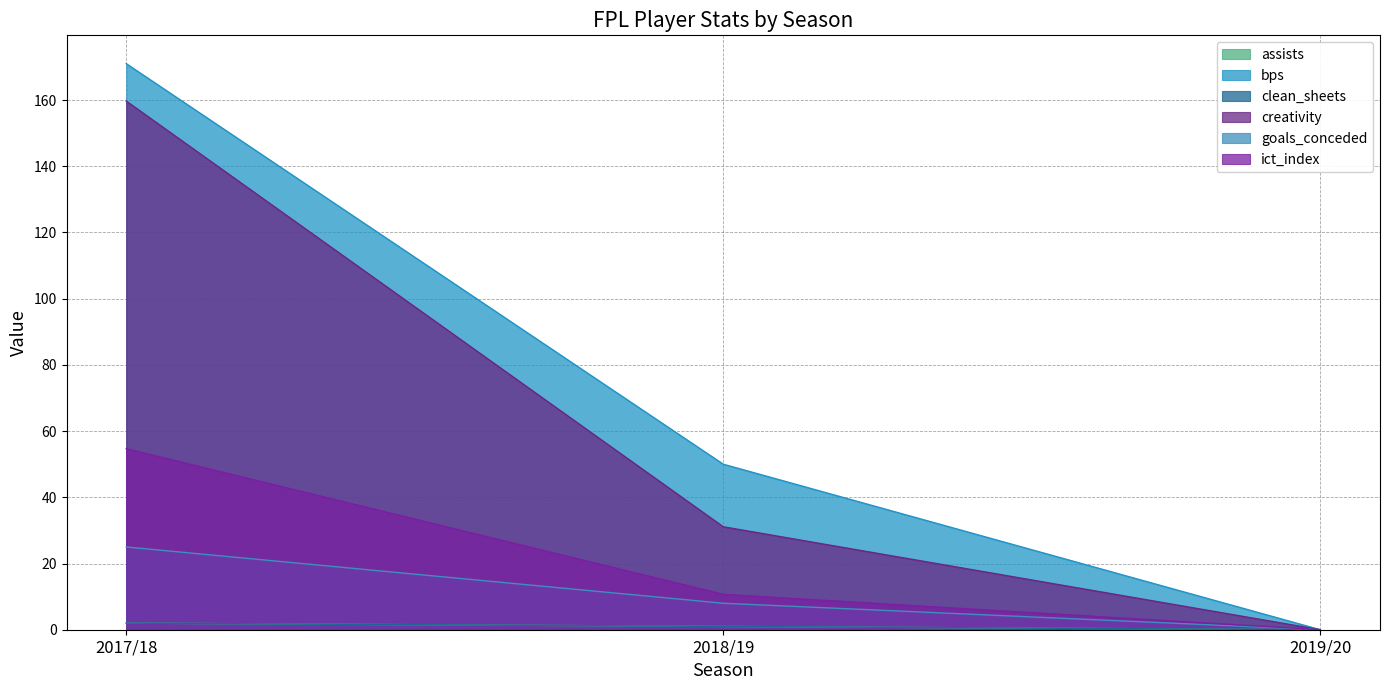

Between 2018/19 and 2019/20, which series saw the biggest shift?

bps